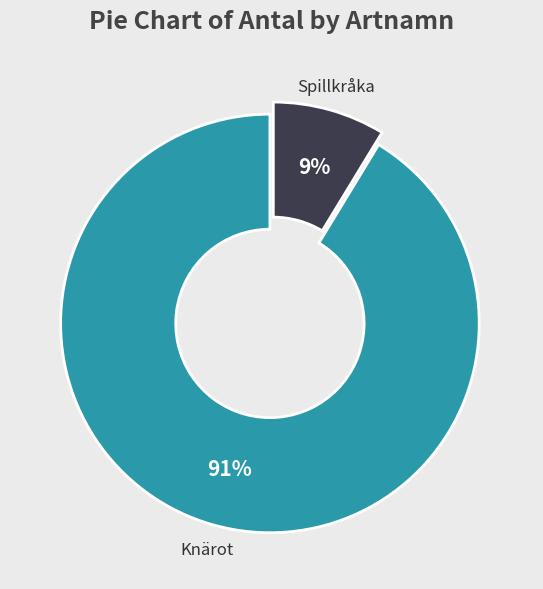

Is it true that Knärot is 91% of the pie?

True